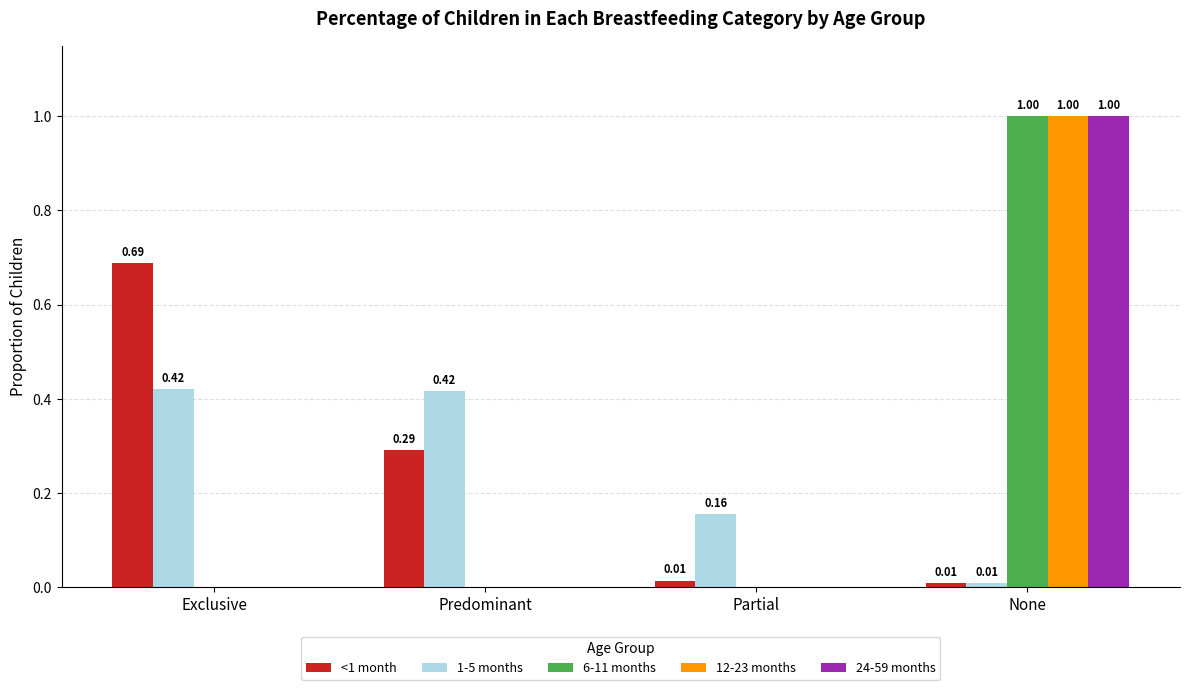

Is the value of <1 month at Predominant greater than the value of 12-23 months at Partial?

Yes